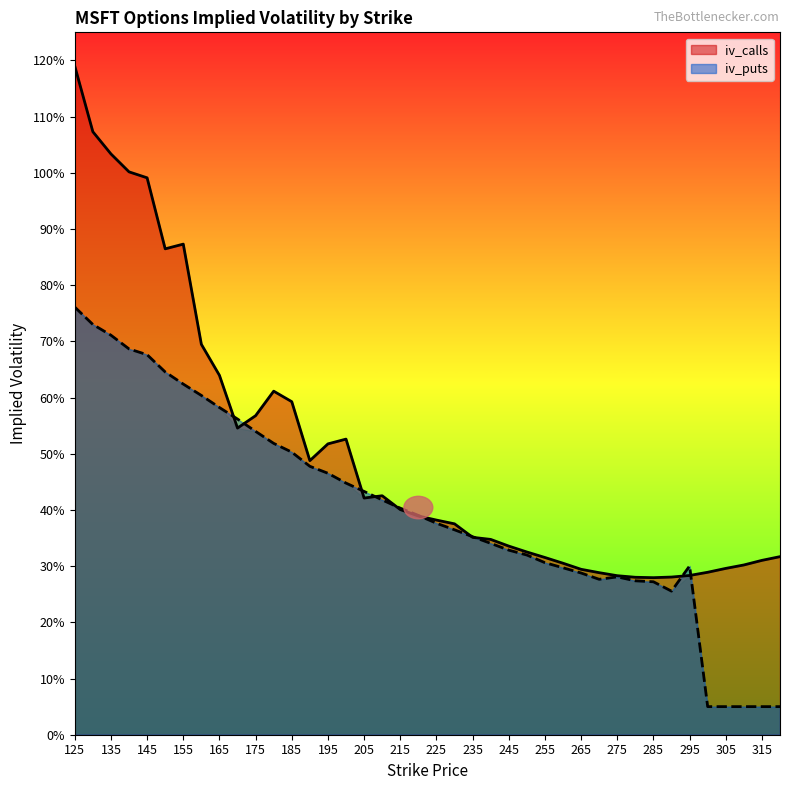

Where is the first local minimum for iv_calls?

150